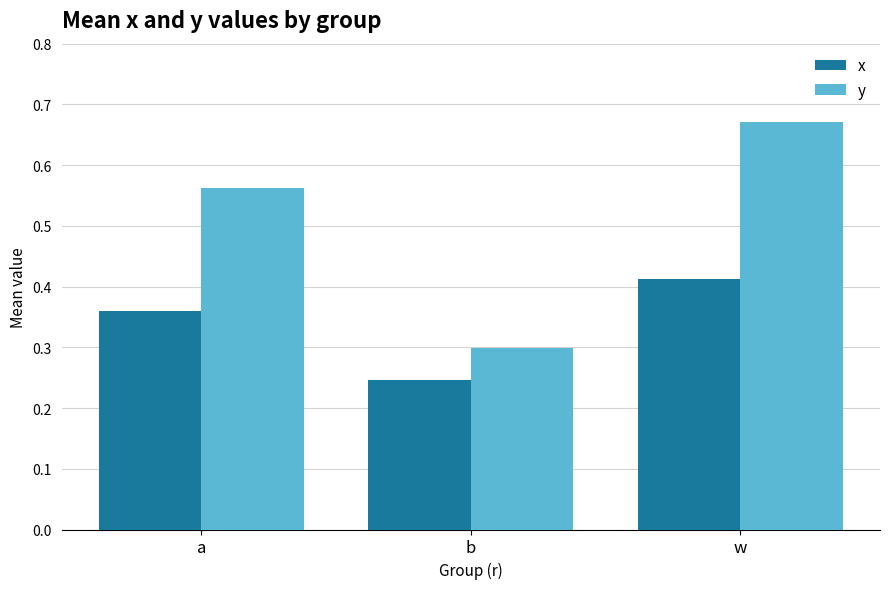

Count the y values in the range 0 to 1.

3